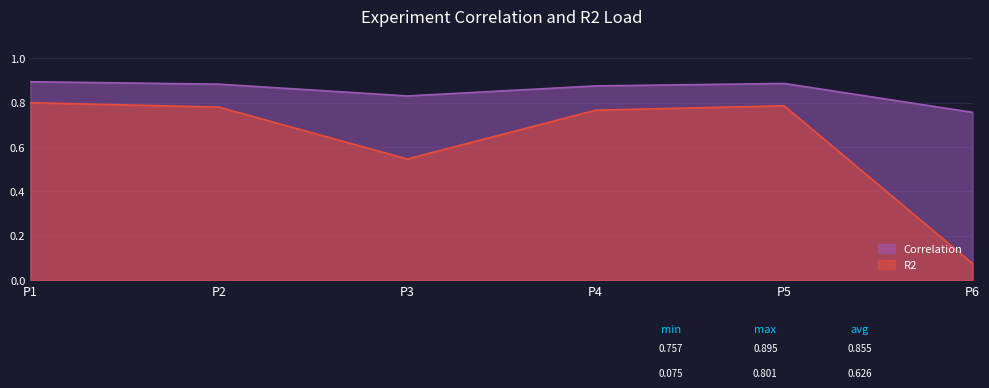

What are all the series names shown in the legend?

Correlation, R2